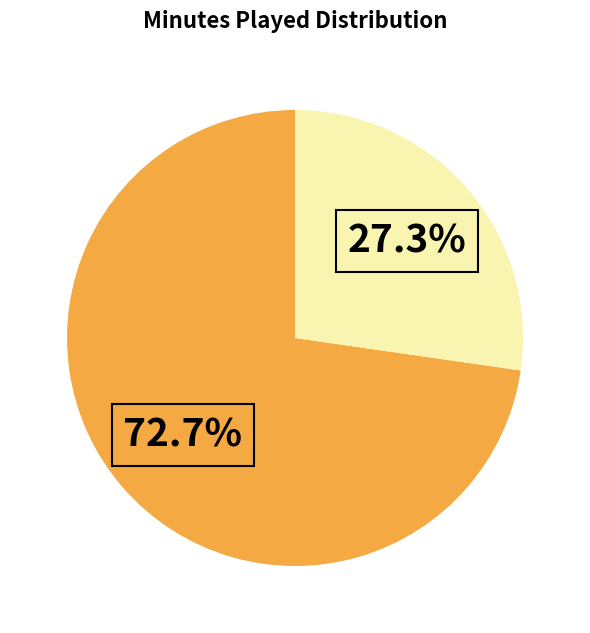

Count the number of slices in the pie.

2